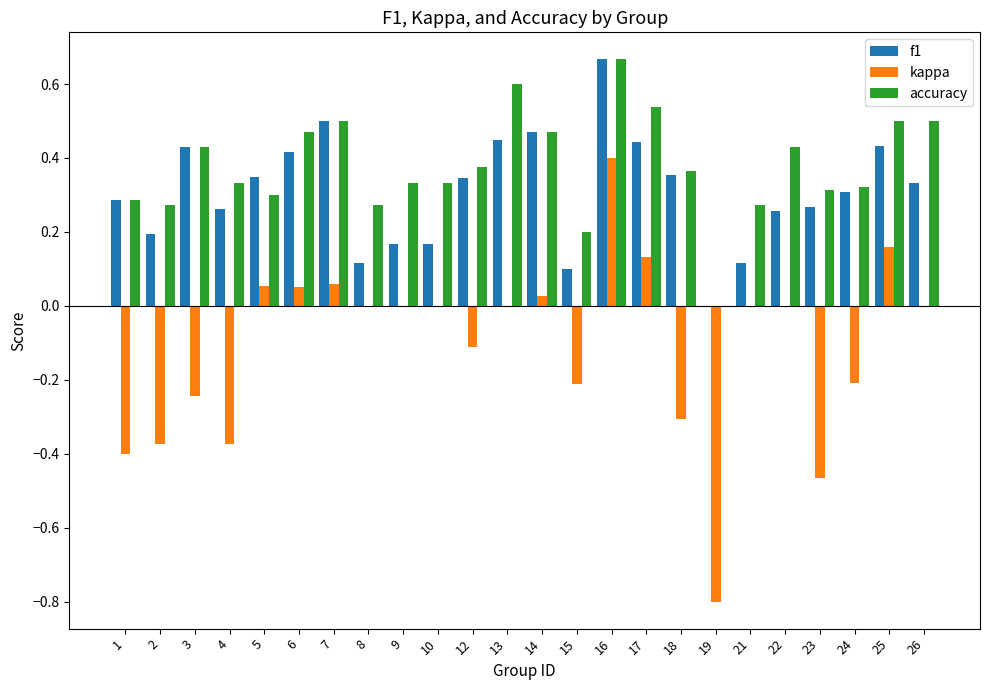

What is the sum of all accuracy values?

9.1